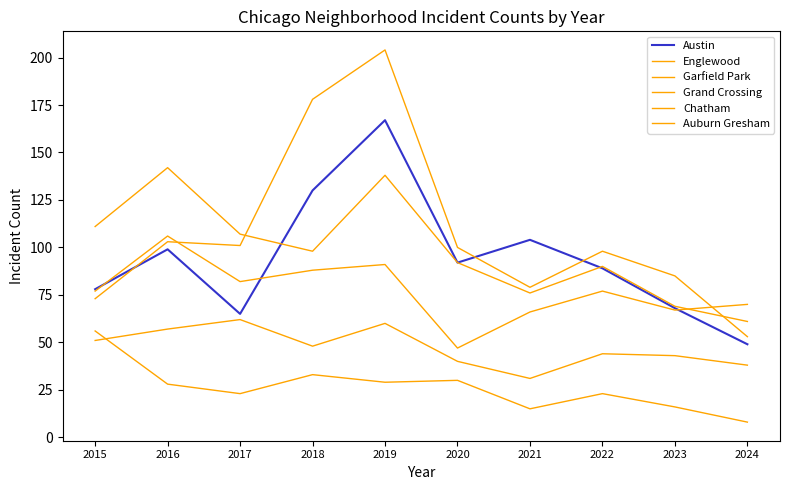

How many lines are shown in the chart?

6